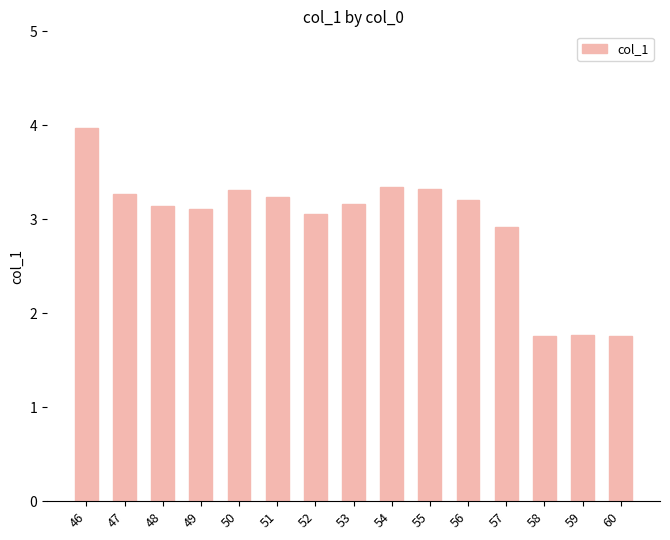

What is the value of the 5th bar from the left?

3.3